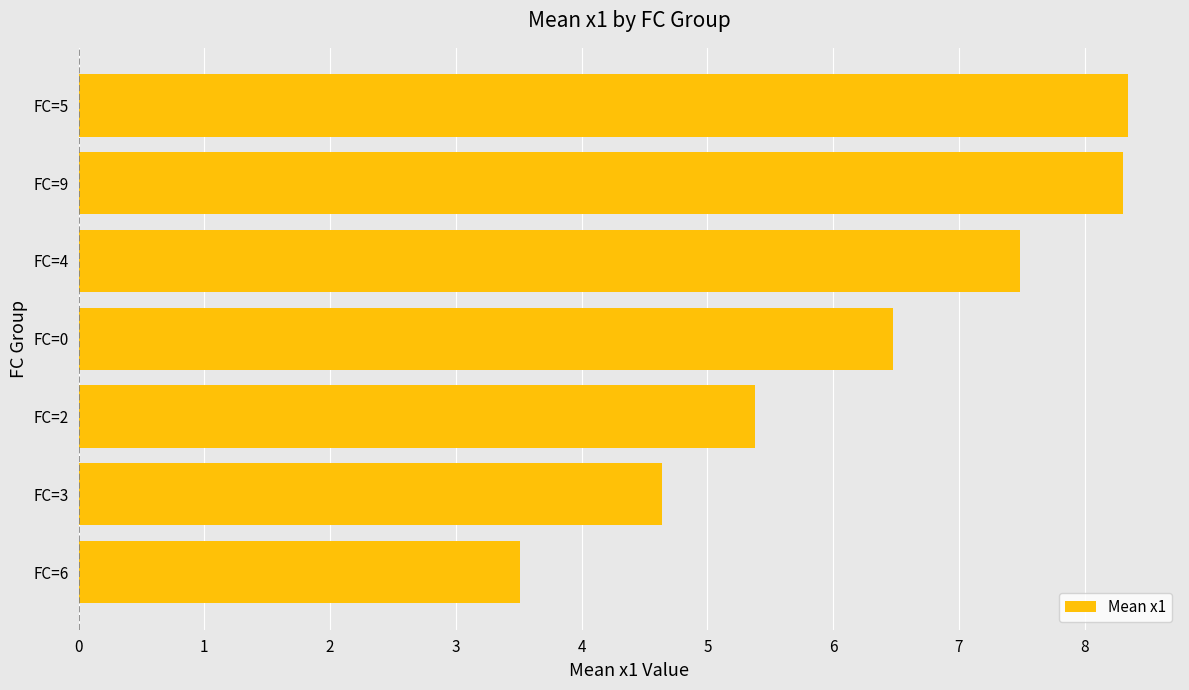

How many values exceed 6?

4